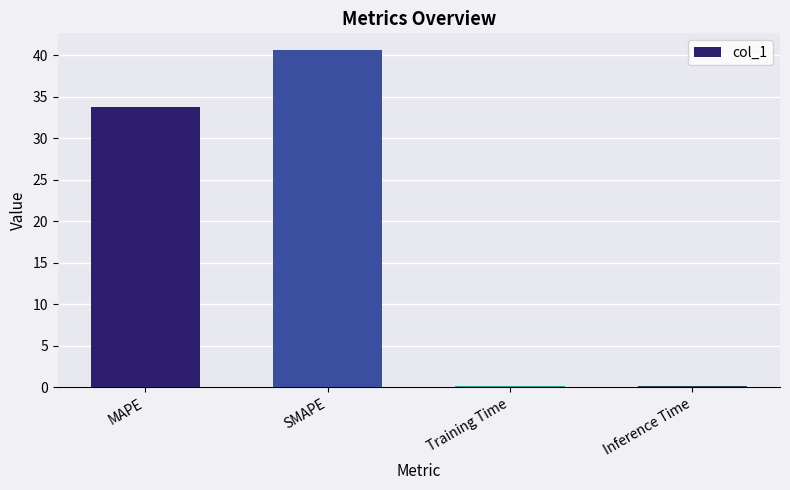

The value at Inference Time is 0.1. True or false?

True